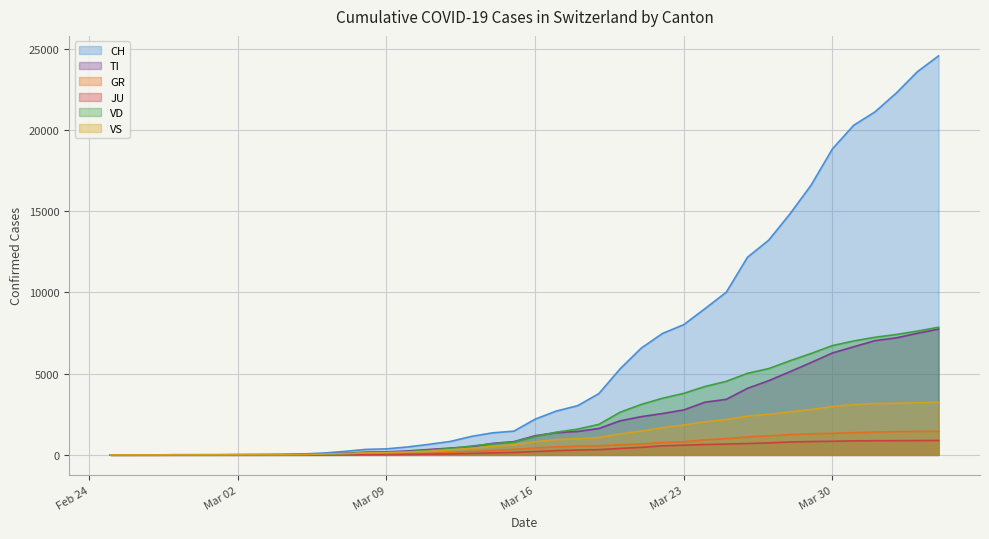

What position from the right is 2020-03-15?

21